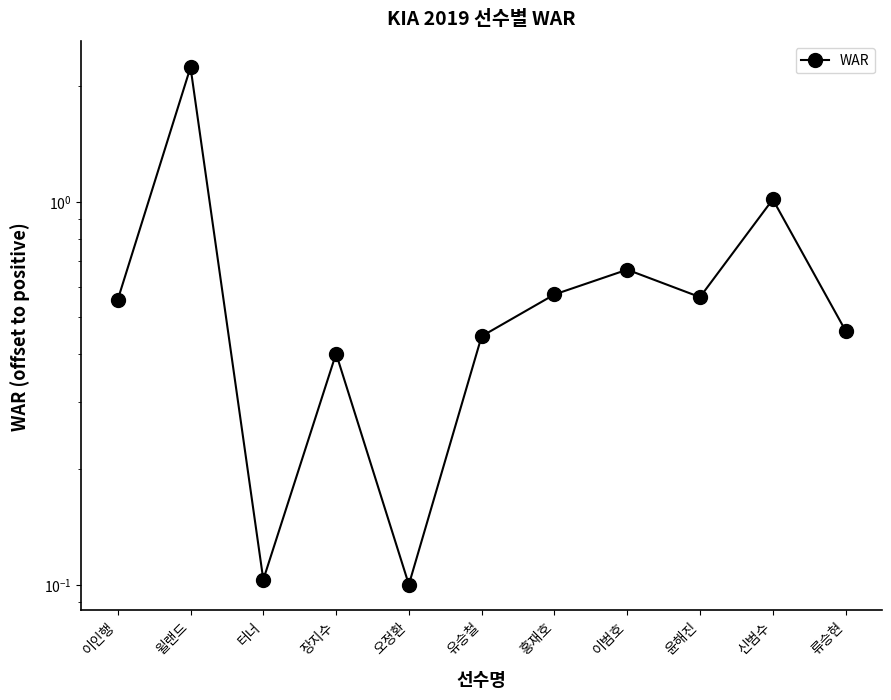

How many distinct data groups are displayed?

1